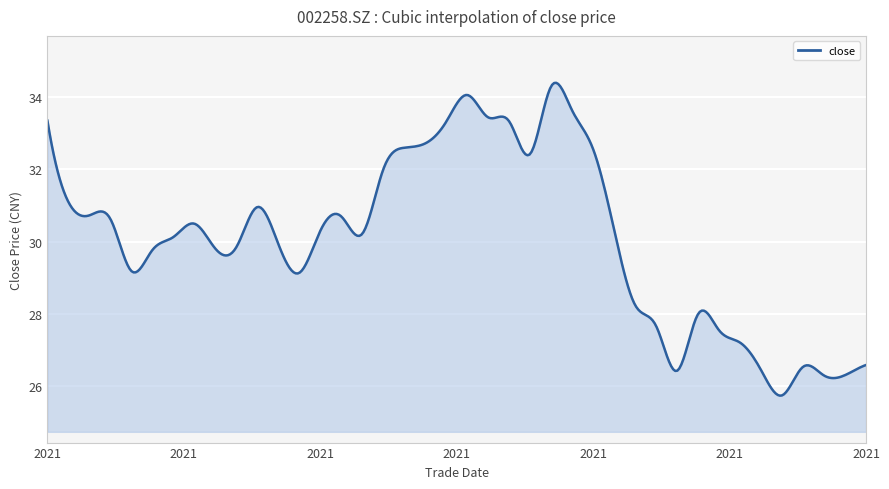

What is the value of the 37th point from the left?

26.5